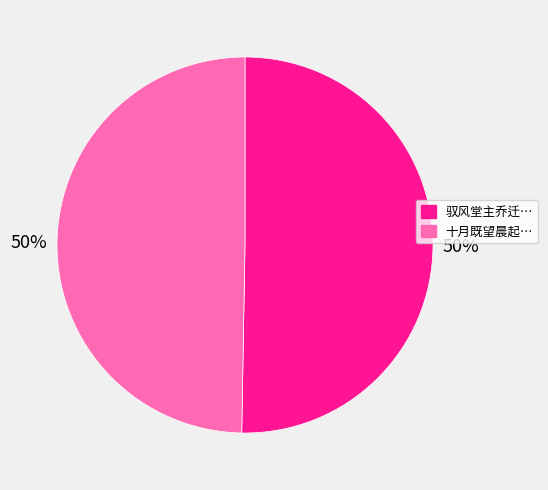

Count the number of slices in the pie.

2